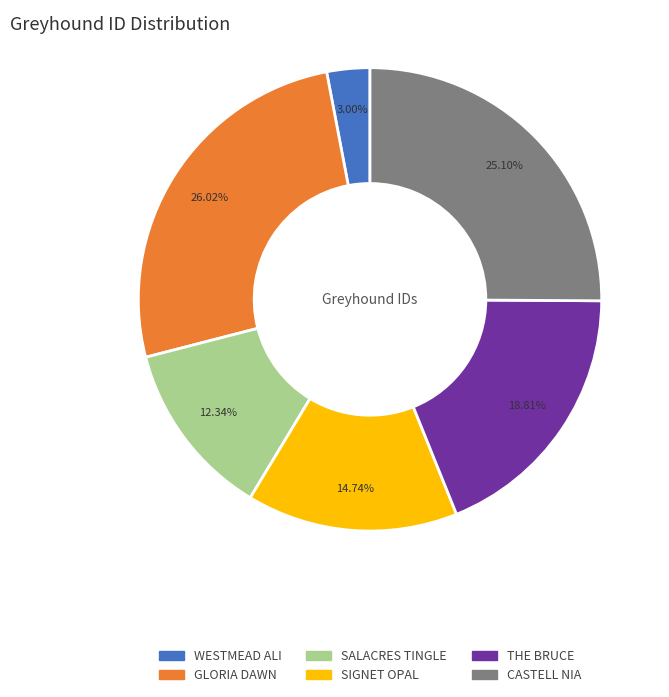

To the nearest percent, what portion does THE BRUCE represent?

19%